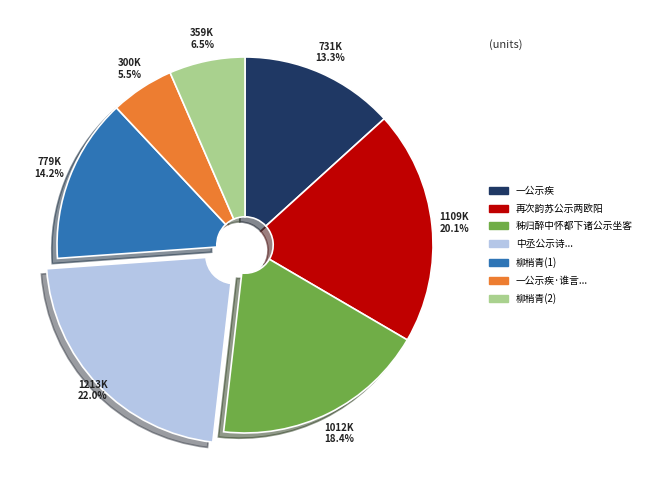

Does any single category account for the majority?

No